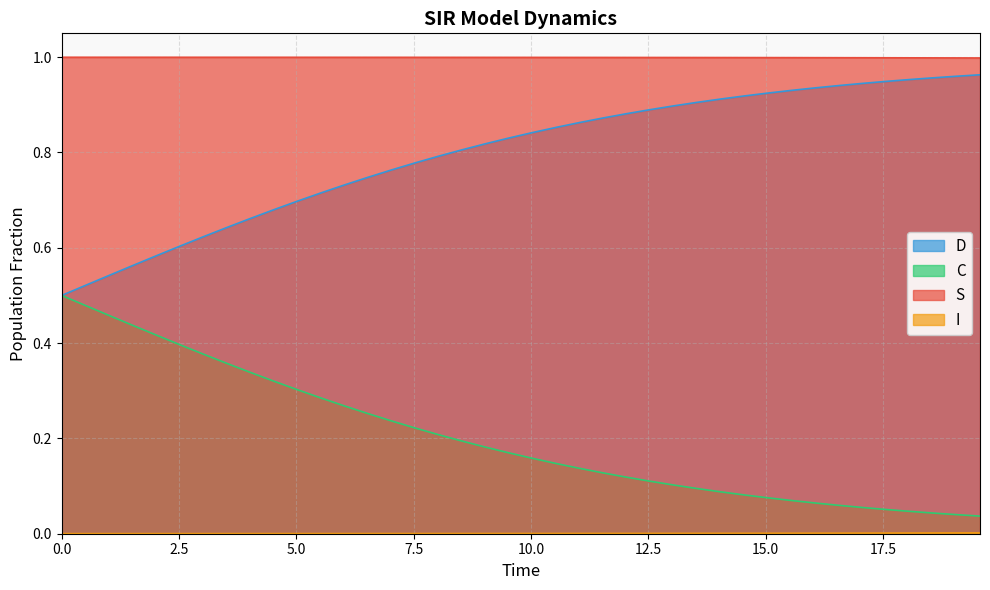

What are all the series names shown in the legend?

S, I, C, D